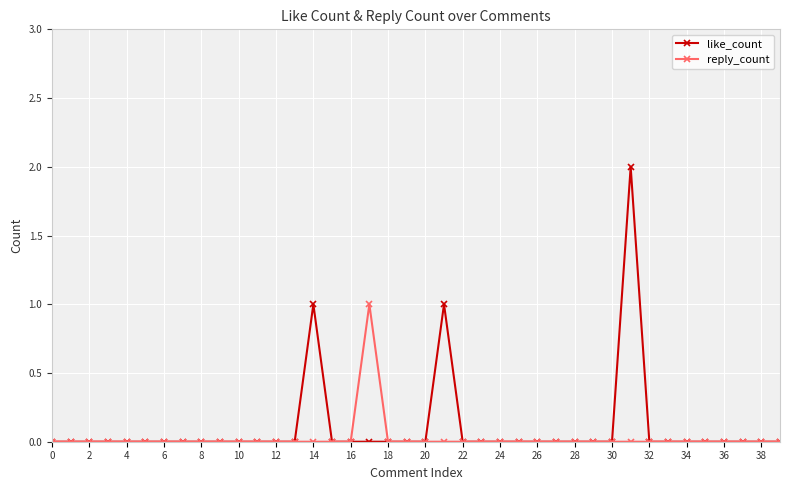

Does the chart display data point markers on the line(s)?

Yes